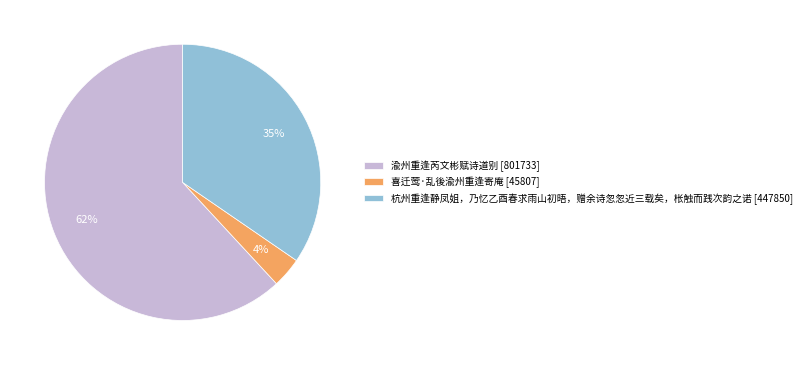

What percentage is the 杭州重逢静凤姐，乃忆乙酉春求雨山初晤，赠余诗忽忽近三载矣，枨触而践次韵之诺 slice, to the nearest percent?

35%